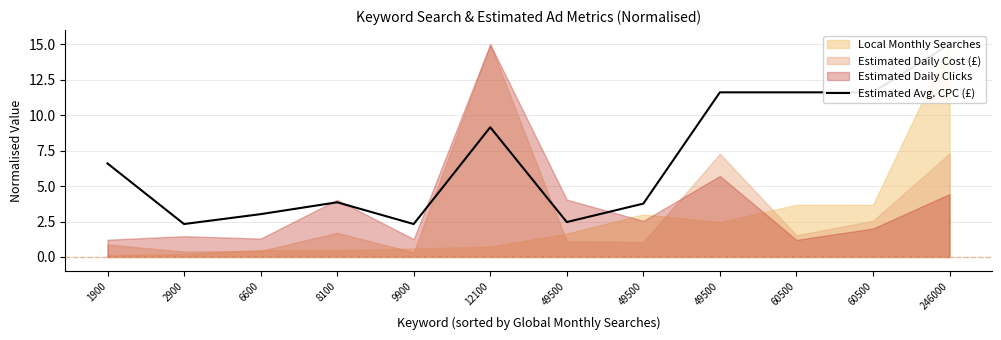

Reading left to right, list all the values displayed in this chart.

6.6	2.3	3.0	3.9	2.3	9.1	2.5	3.8	11.6	11.6	11.6	15.0